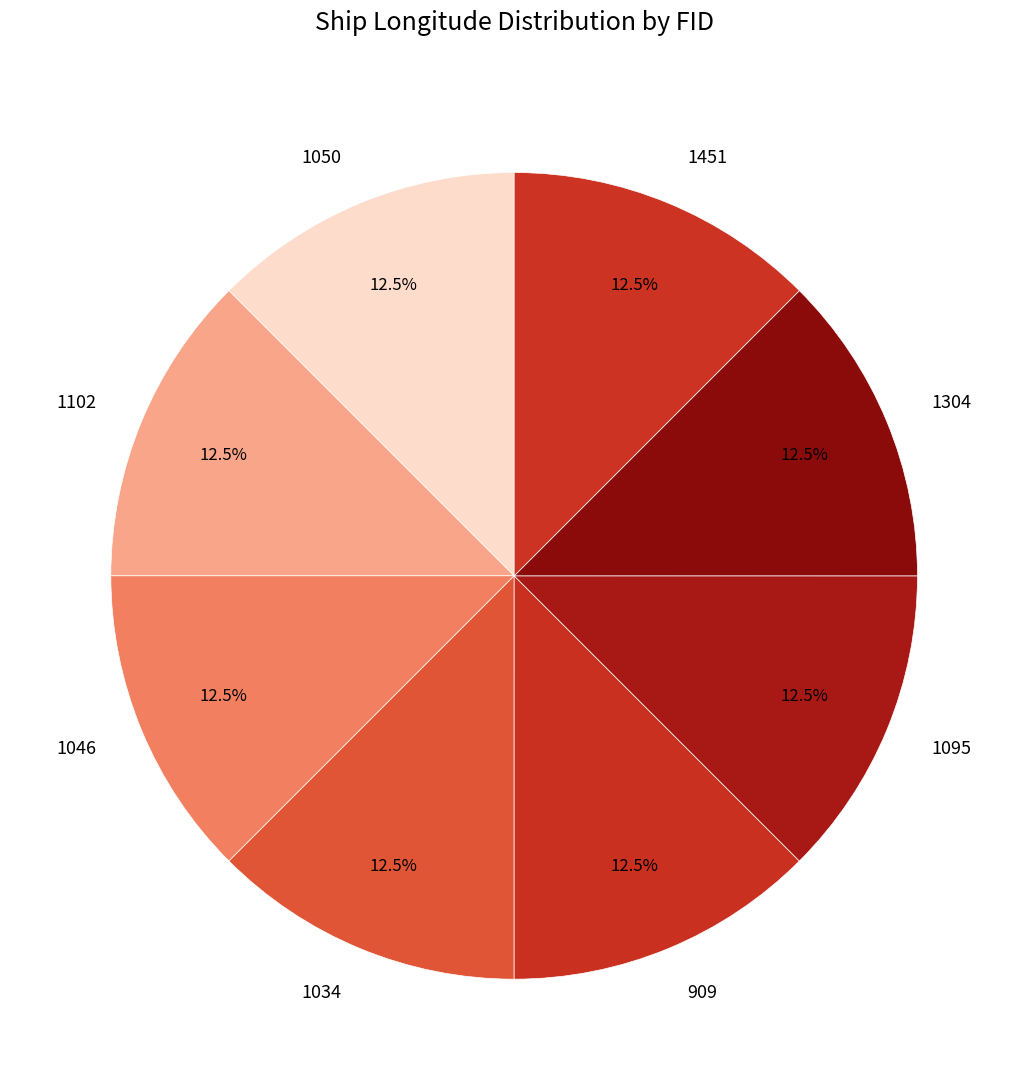

Is 1095 the majority of the pie?

No